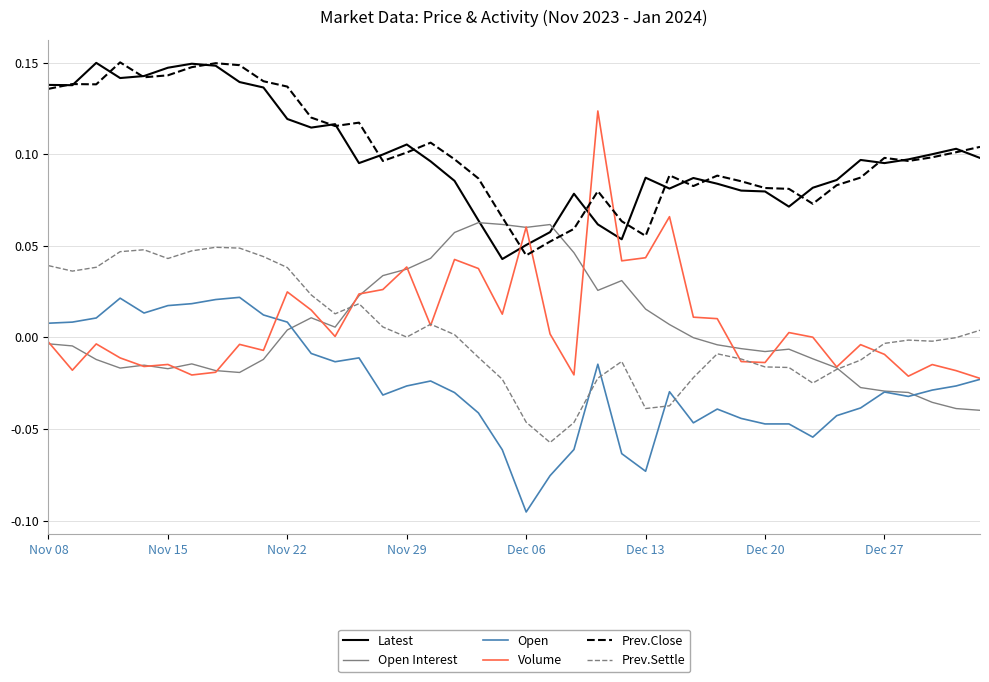

True or false: Prev.Settle and Latest intersect in this chart.

False